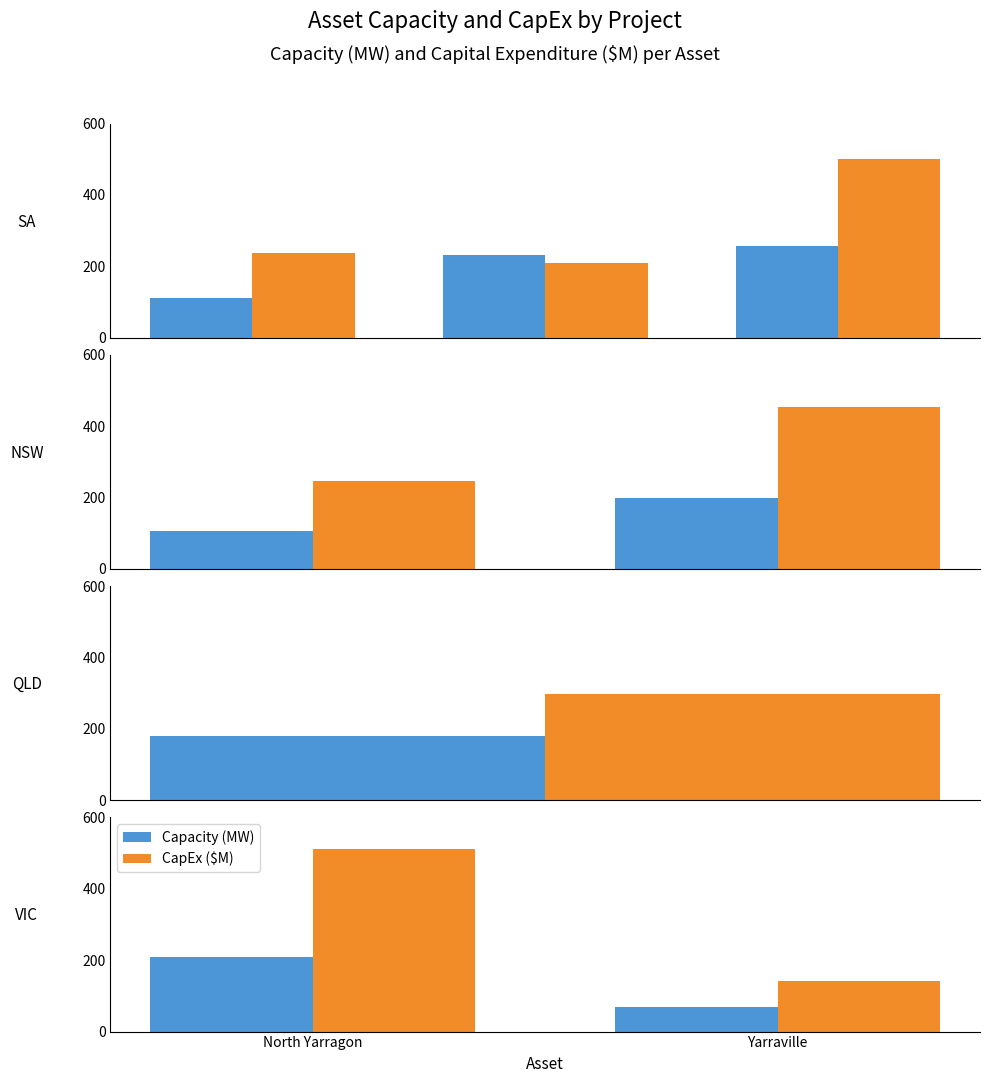

The value of CapEx ($M) at North Yarragon is 845.3. True or false?

False